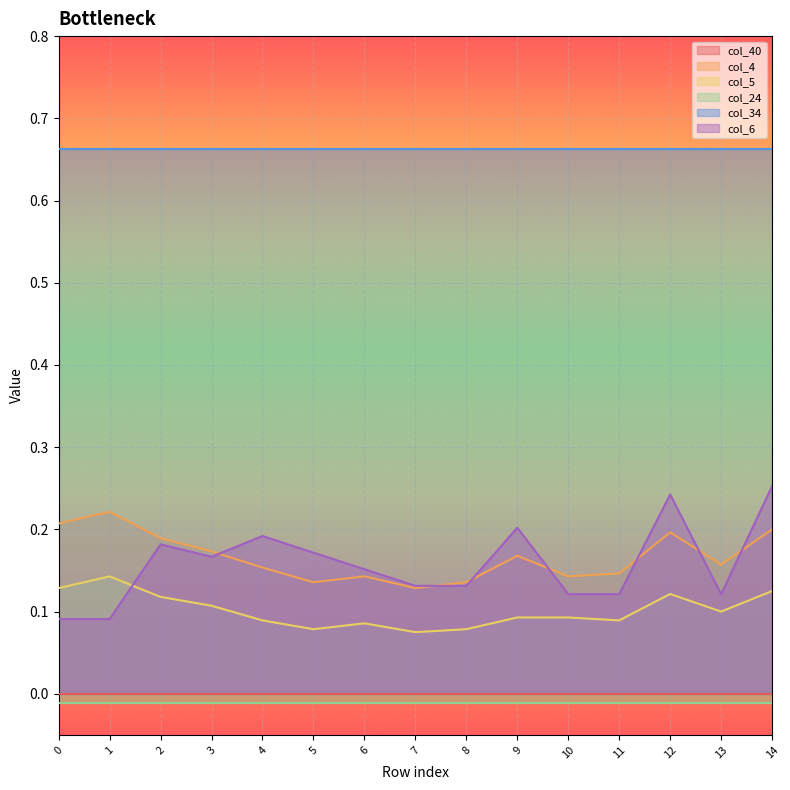

What is the value of the col_6 point at the 10th from the left?

0.2